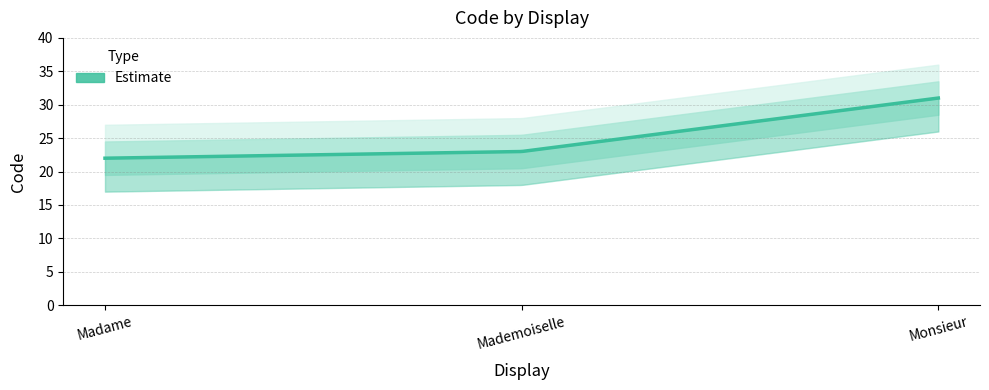

What is the minimum value shown in the chart?

22